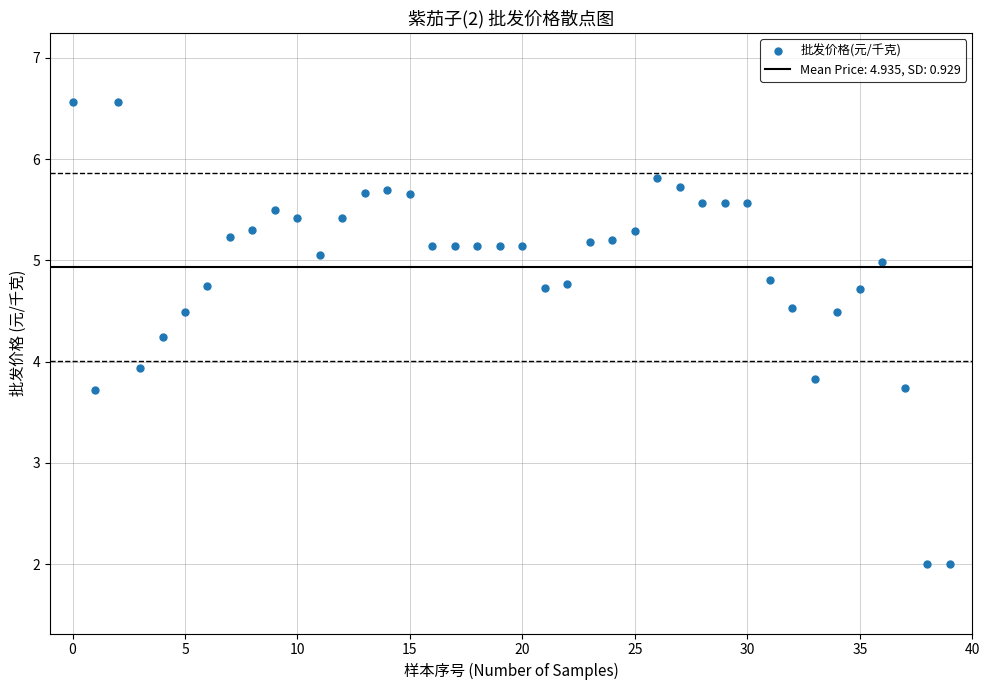

What Y value in the scatter plot is closest to 4?

3.9